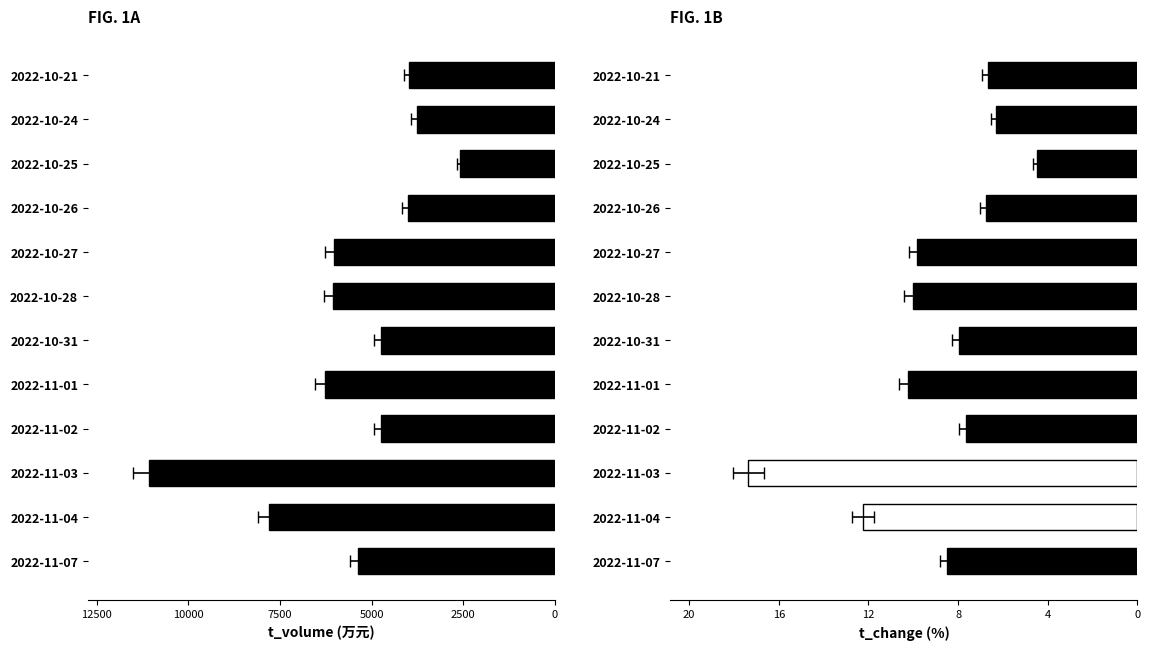

At 2022-11-02, list the series in order from largest to smallest.

t_volume, t_change